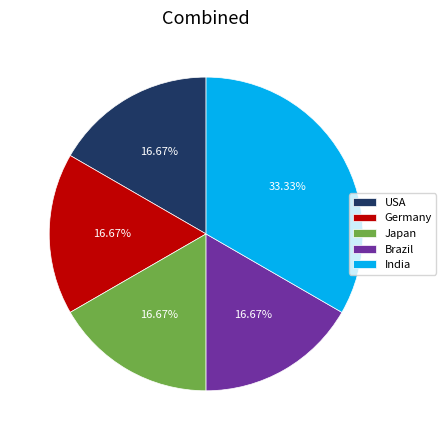

Which slice is the largest?

India